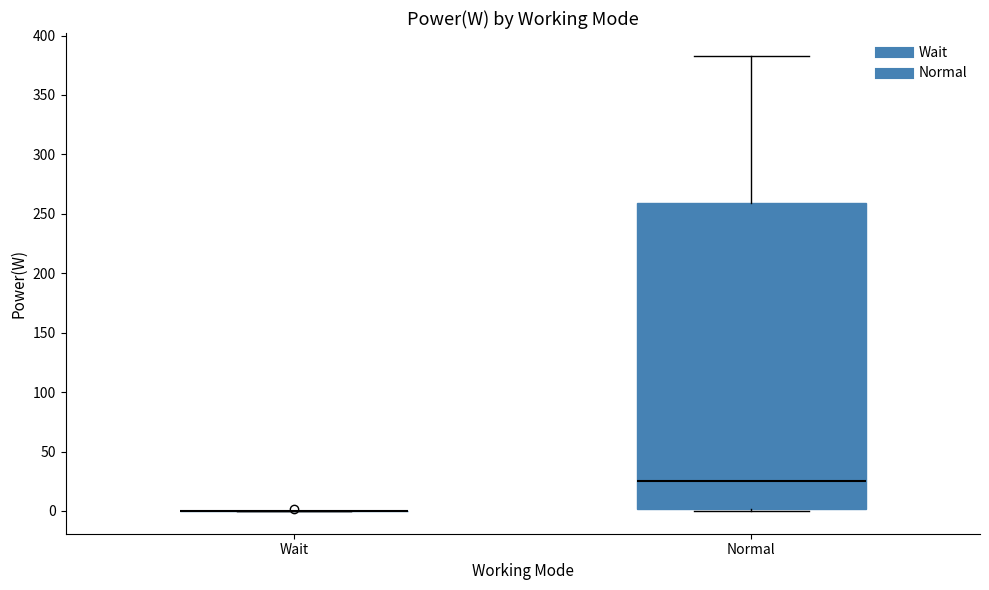

Reading left to right, transcribe this box plot: for each box, give where its median line is, the range the box spans, and where its two whiskers end, as read against the y-axis. The values are not printed on the chart, so give them approximately, as read against the axis.

Wait: box collapsed to a line at 0, whiskers 0 to 0
Normal: median 25, box 0 to 260, whiskers 0 to 385